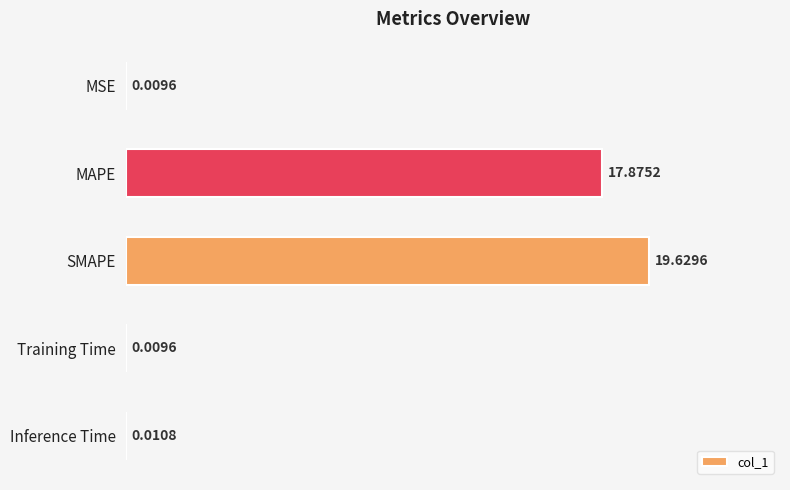

What is the sum of the values at SMAPE and Inference Time?

19.6